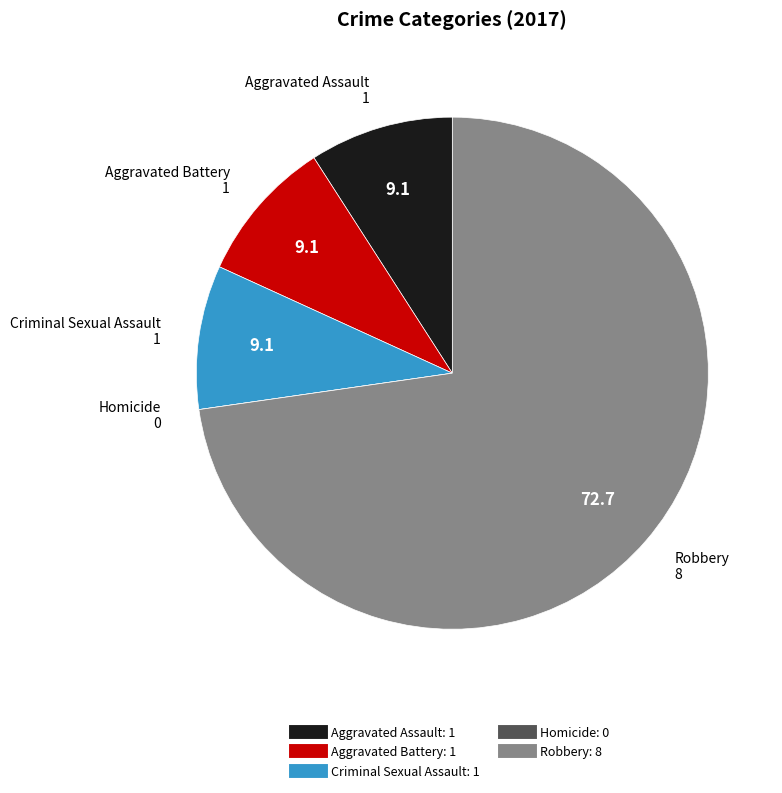

Which slice is the largest?

Robbery